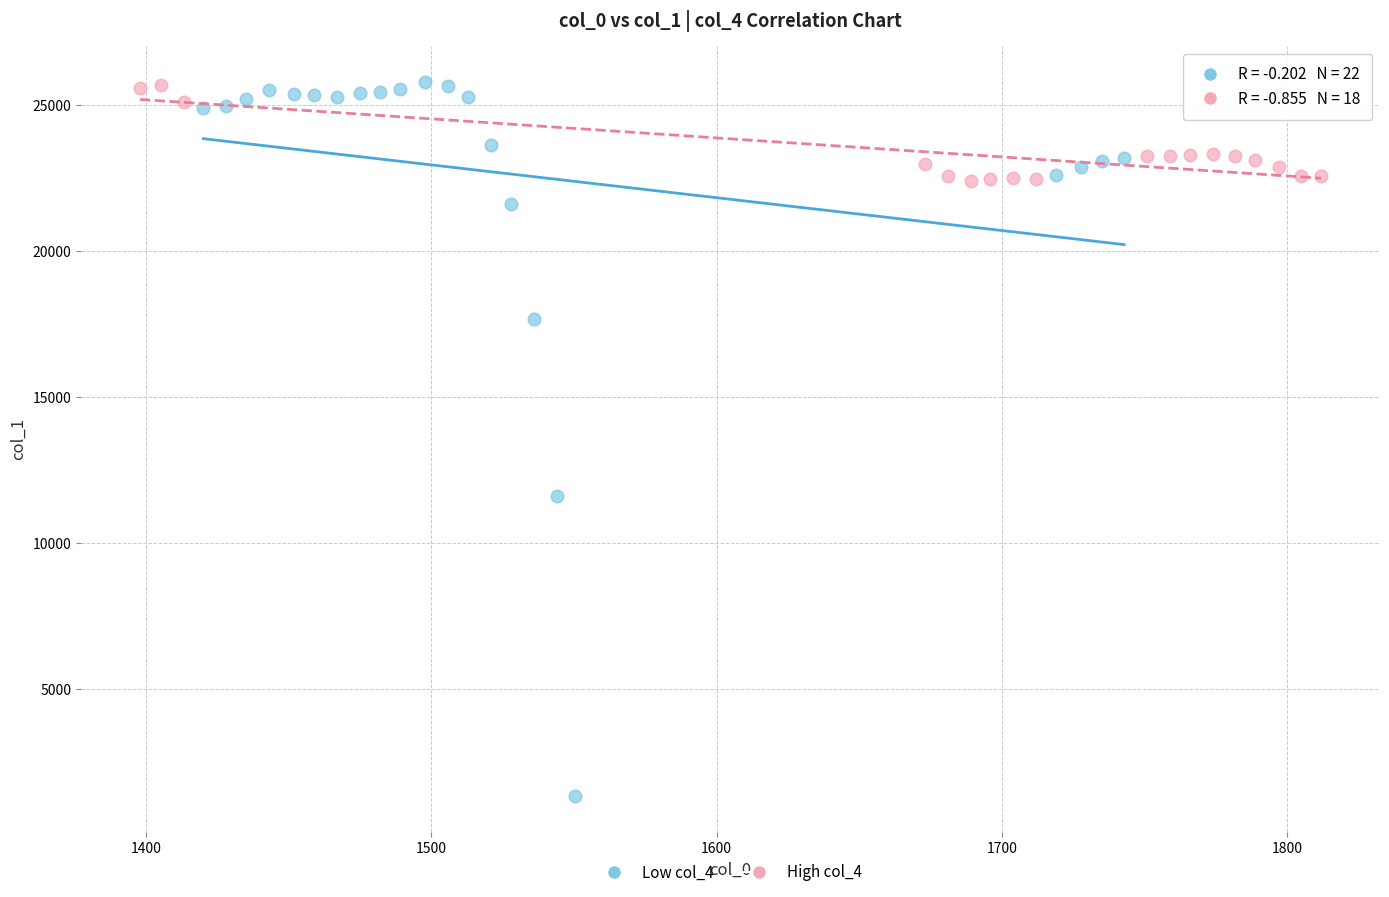

Which series has the widest spread of Y values?

Low col_4